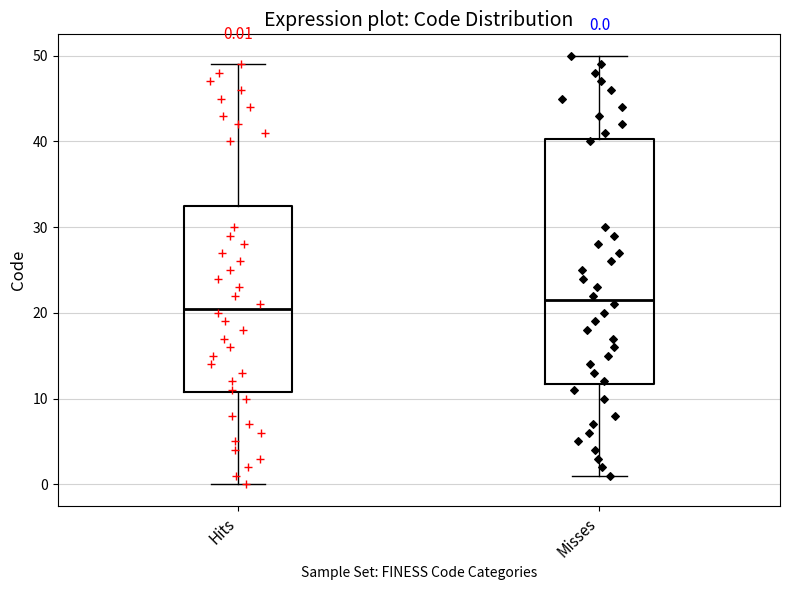

Comparing the boxes themselves (not the whiskers), which one is the tallest?

Misses